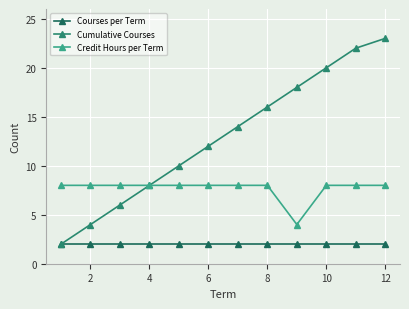

At how many categories does at least one series exceed 9?

8